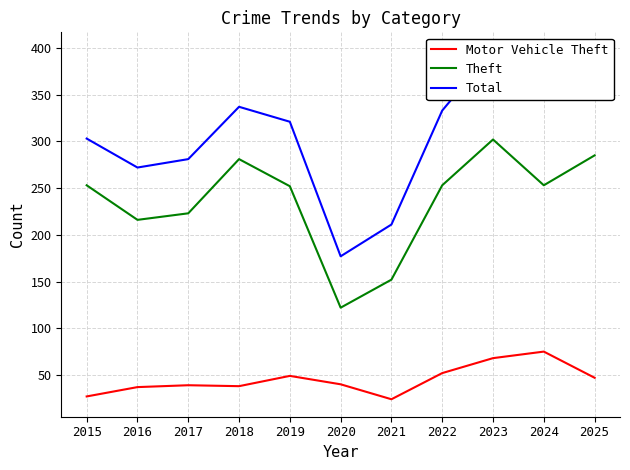

Is this an area chart (filled region under the line)?

No